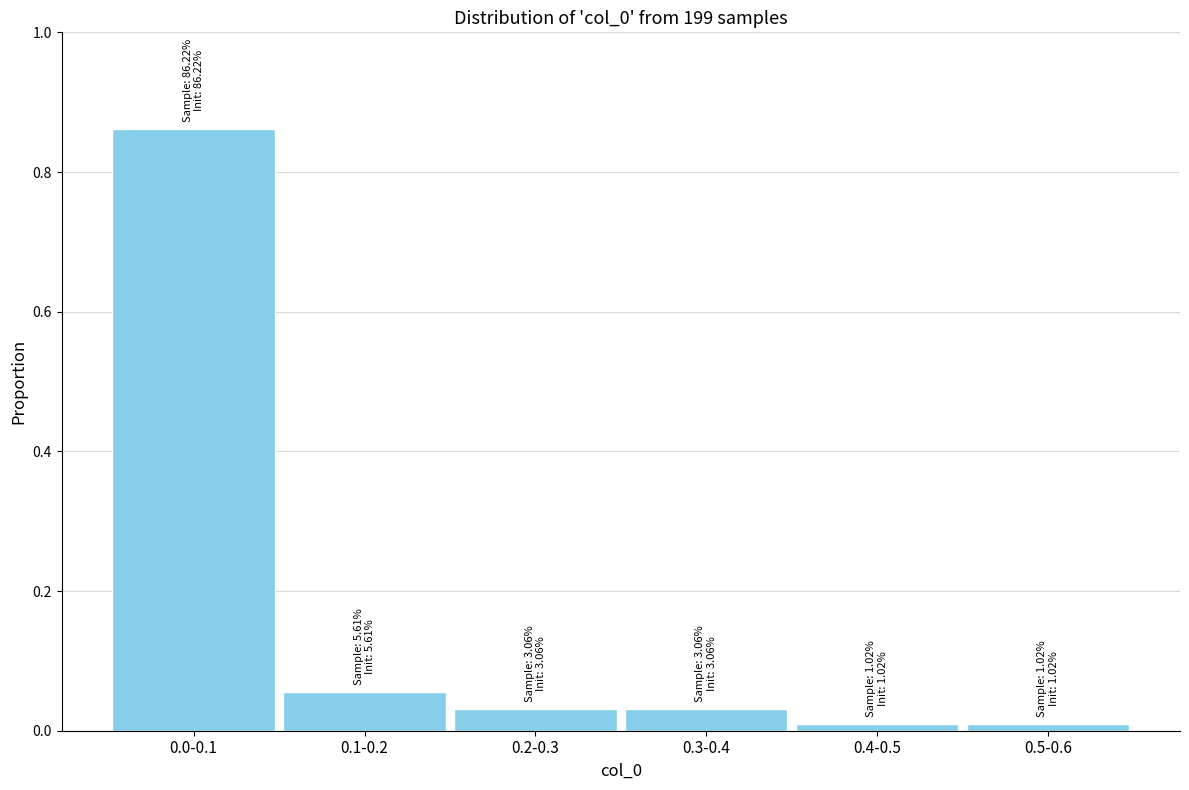

The value at 0.0-0.1 is 1.2. True or false?

False